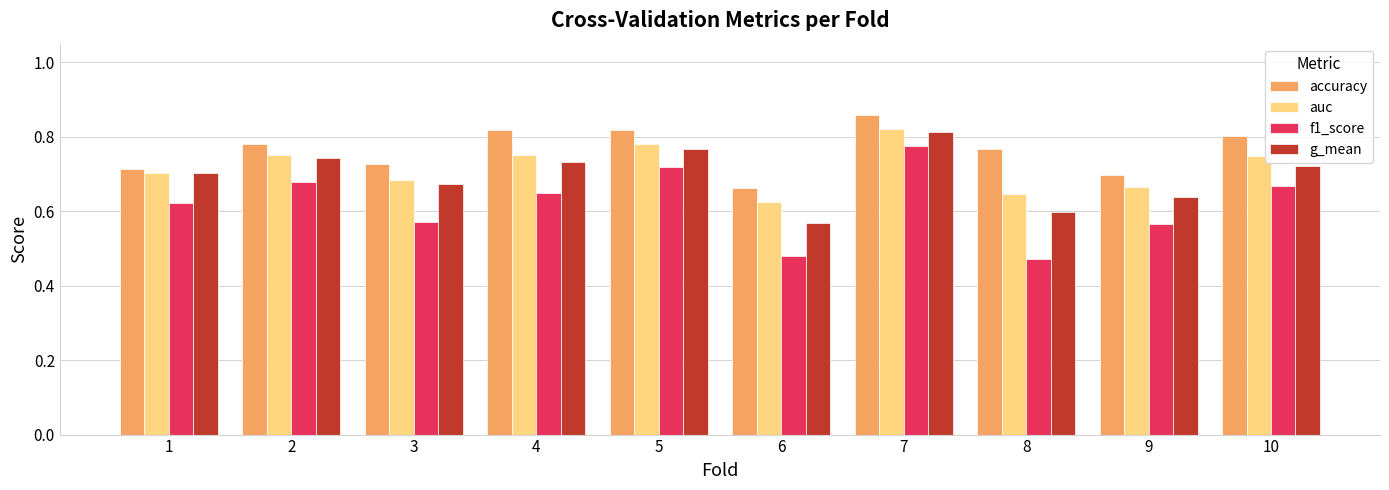

Is the value of accuracy at 2 greater than the value of auc at 6?

Yes